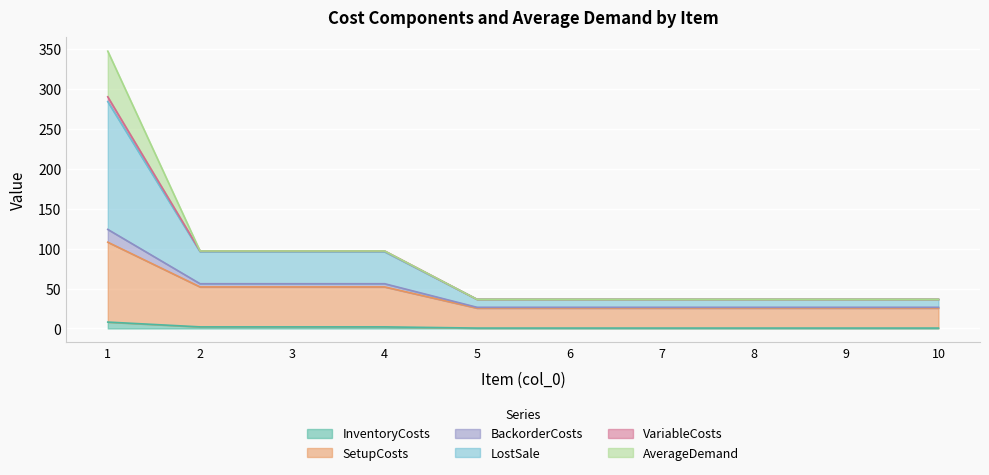

True or false: InventoryCosts has a value of 0.5 at 8.

True